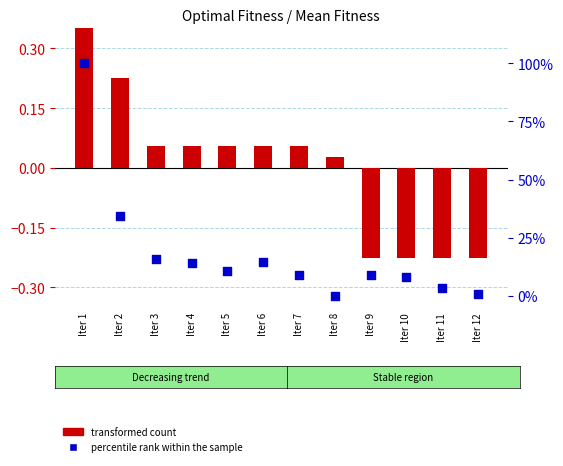

Is the value of percentile rank within the sample at Iter 1 greater than the value of transformed count at Iter 2?

Yes